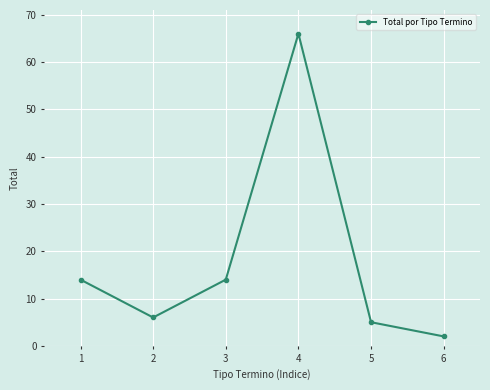

Is it true that the value at 3 is 19?

False